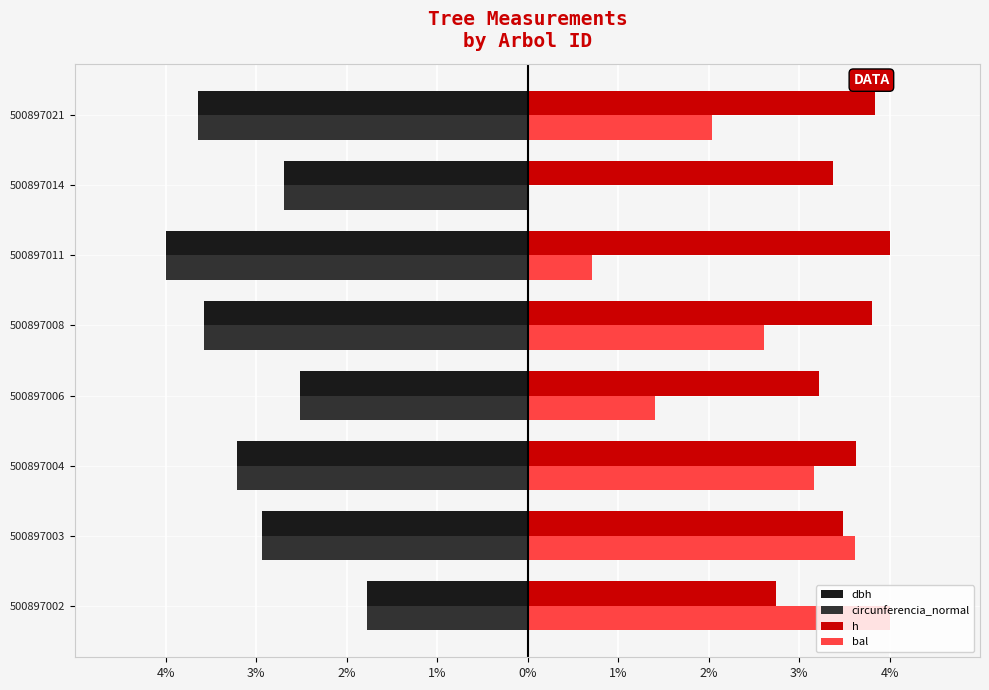

What are all the series names shown in the legend?

dbh, circunferencia_normal, h, bal